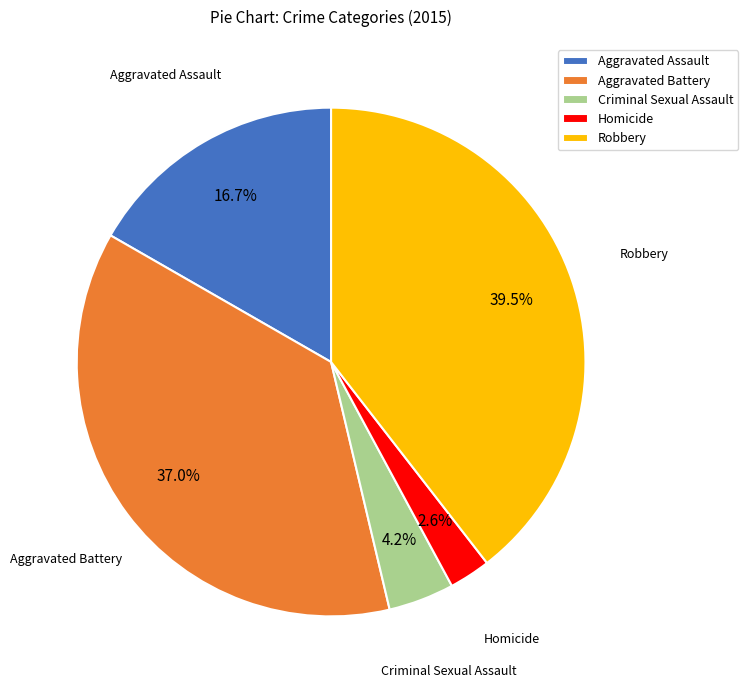

The Robbery slice represents 53% of the pie. True or false?

False